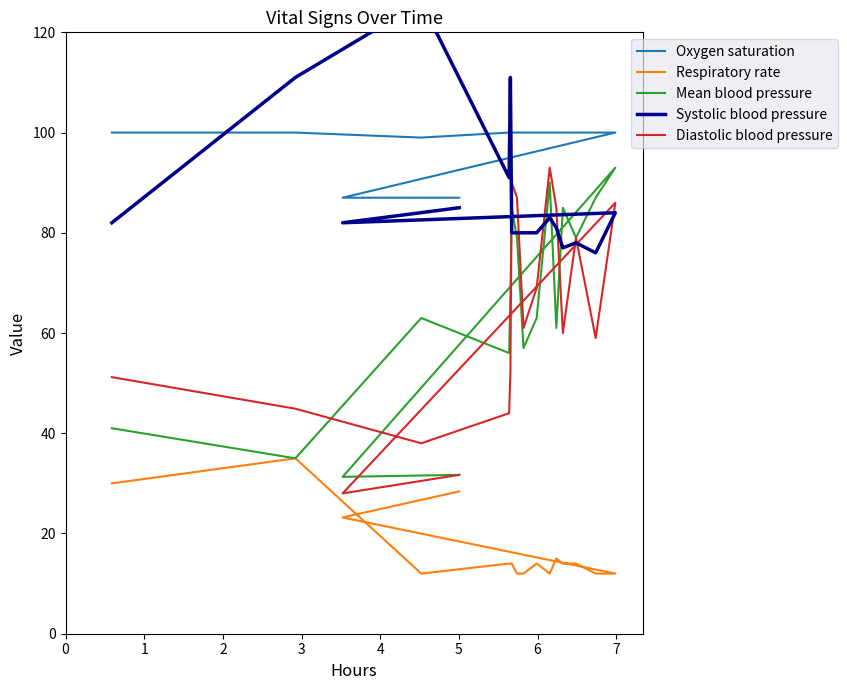

Is this an area chart (filled region under the line)?

No